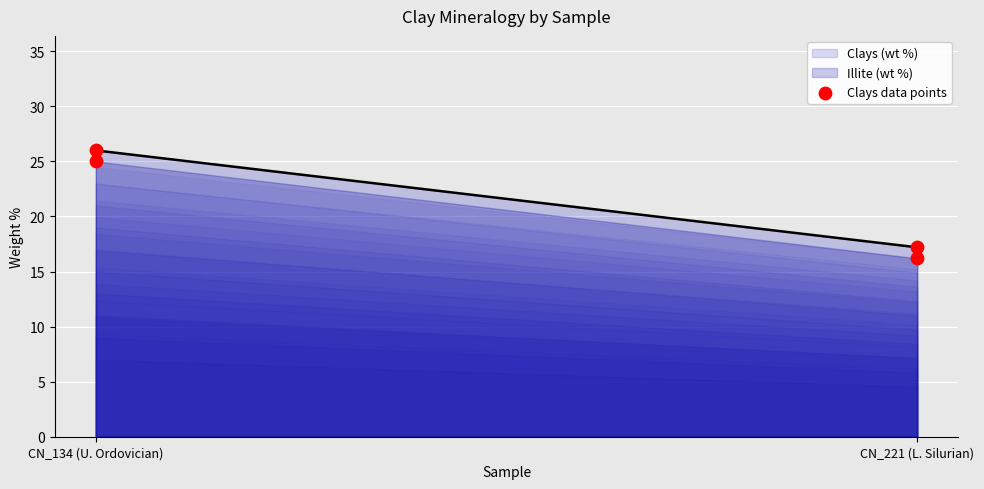

Which has a higher value, CN_134 (U. Ordovician) or CN_221 (L. Silurian)?

CN_134 (U. Ordovician)